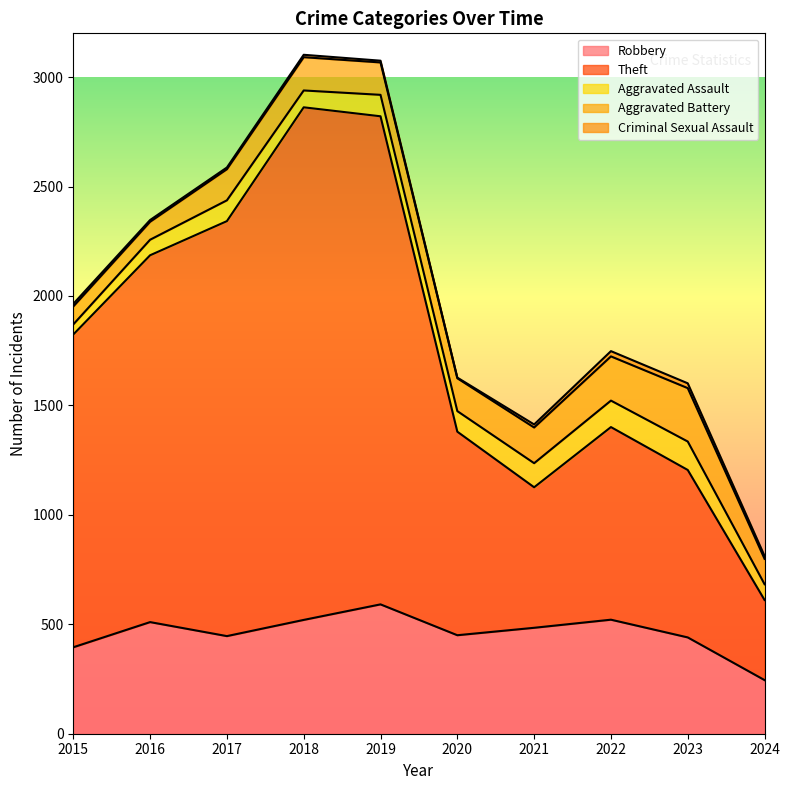

Which has a higher value, 2020 or 2023?

2020